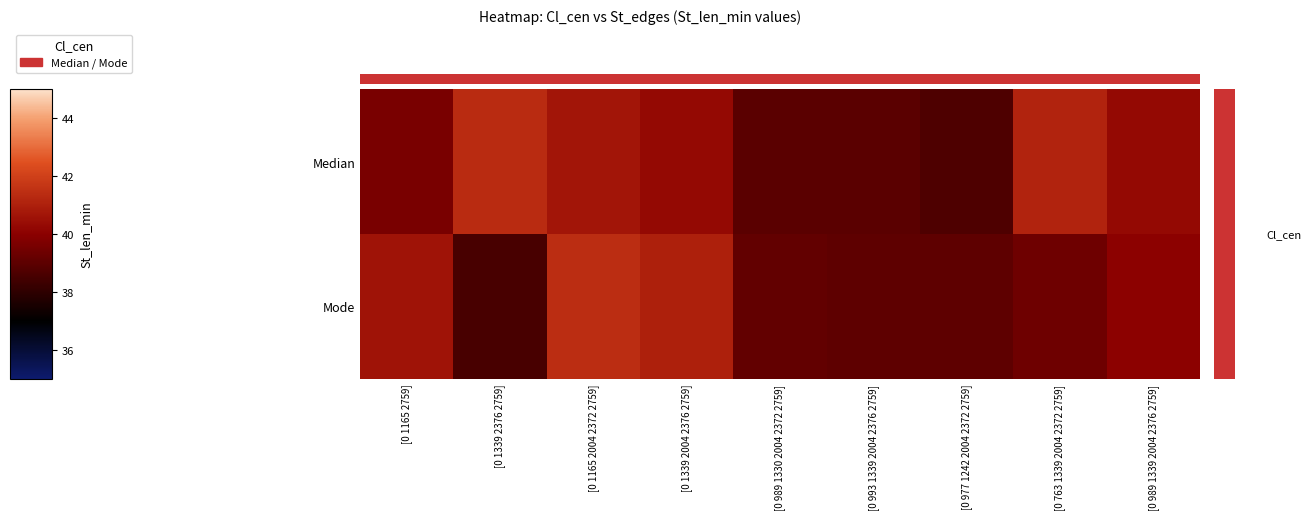

How many distinct data groups are displayed?

2